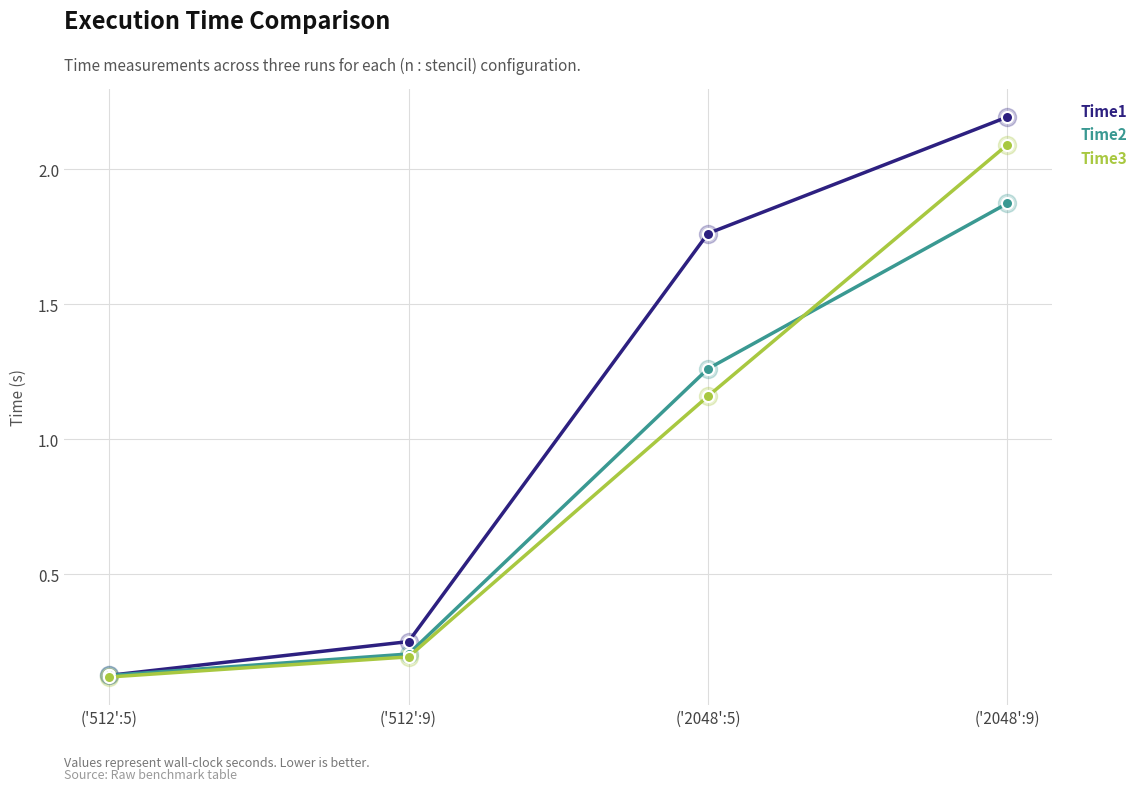

At which category does the chart reach its peak across all series?

('2048':9)